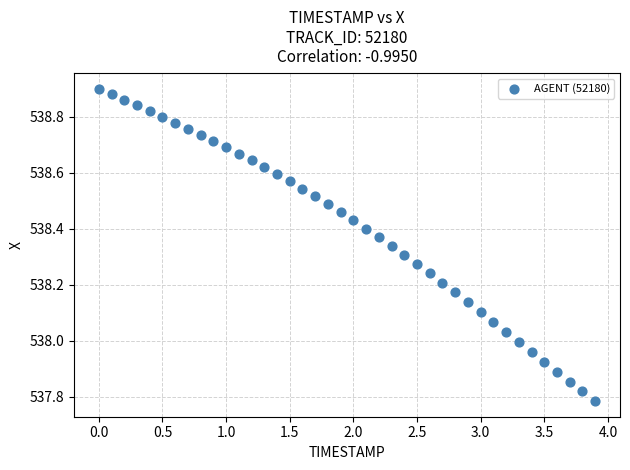

What is the range of Y values (max minus min)?

1.1